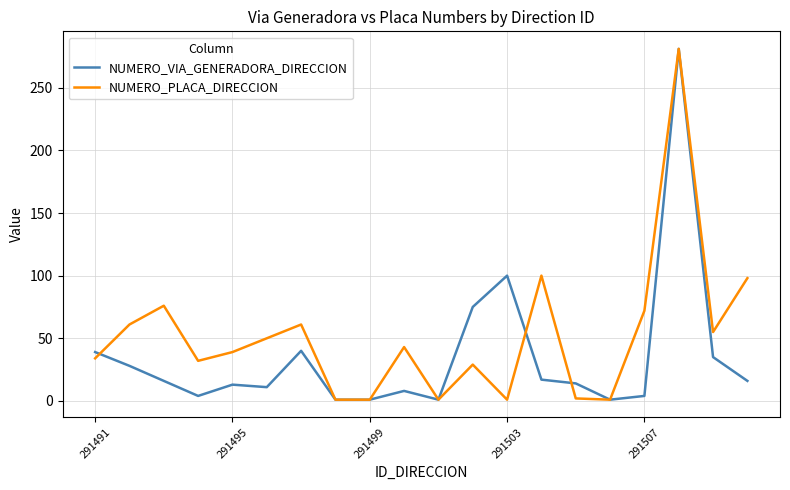

What is the greatest value displayed?

281